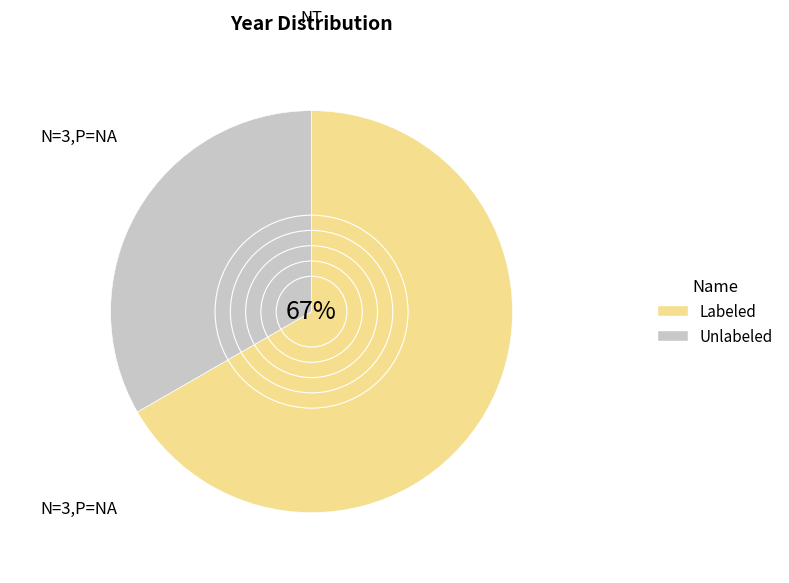

How many segments does this pie chart have?

2